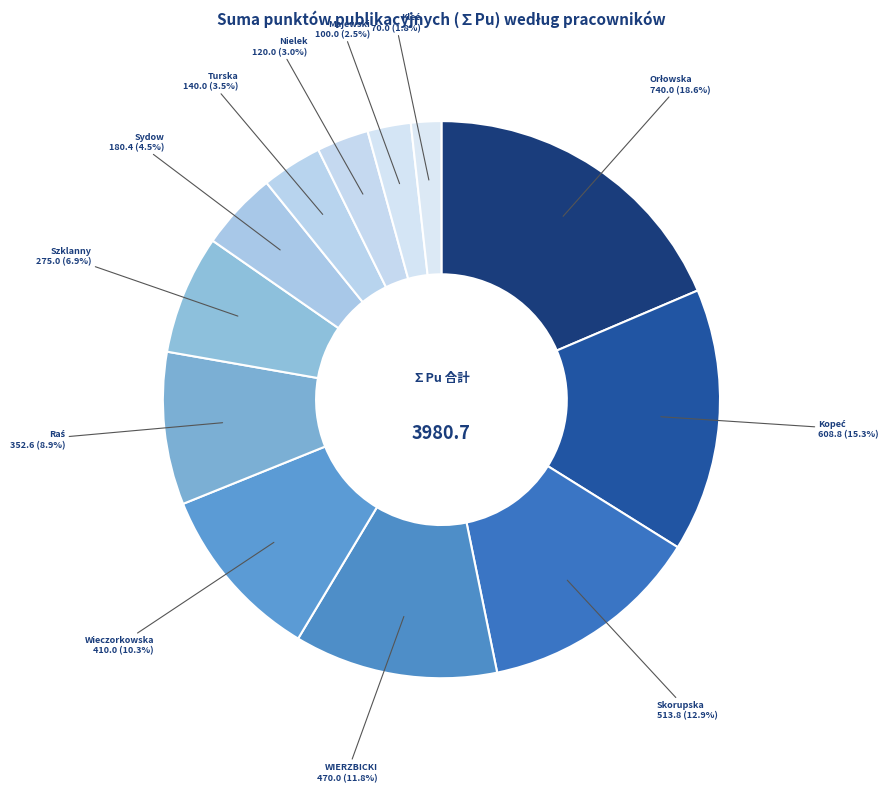

How many slices are in this pie chart?

12